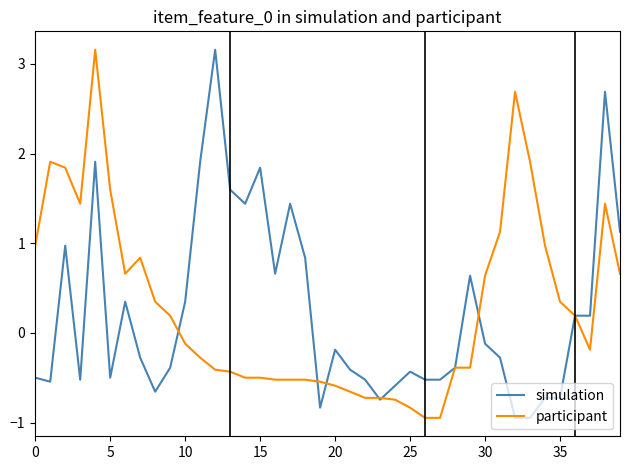

How many categories are shown in the chart?

40